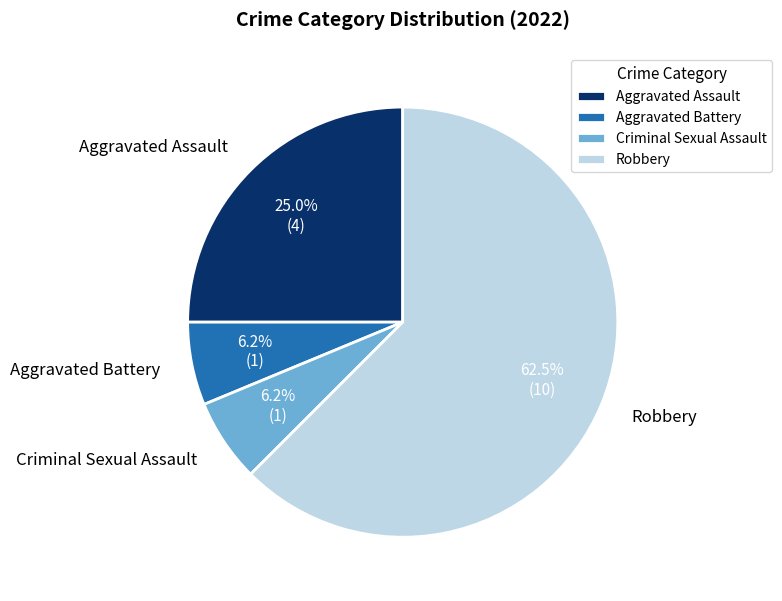

Does Robbery represent more than half of the total?

Yes